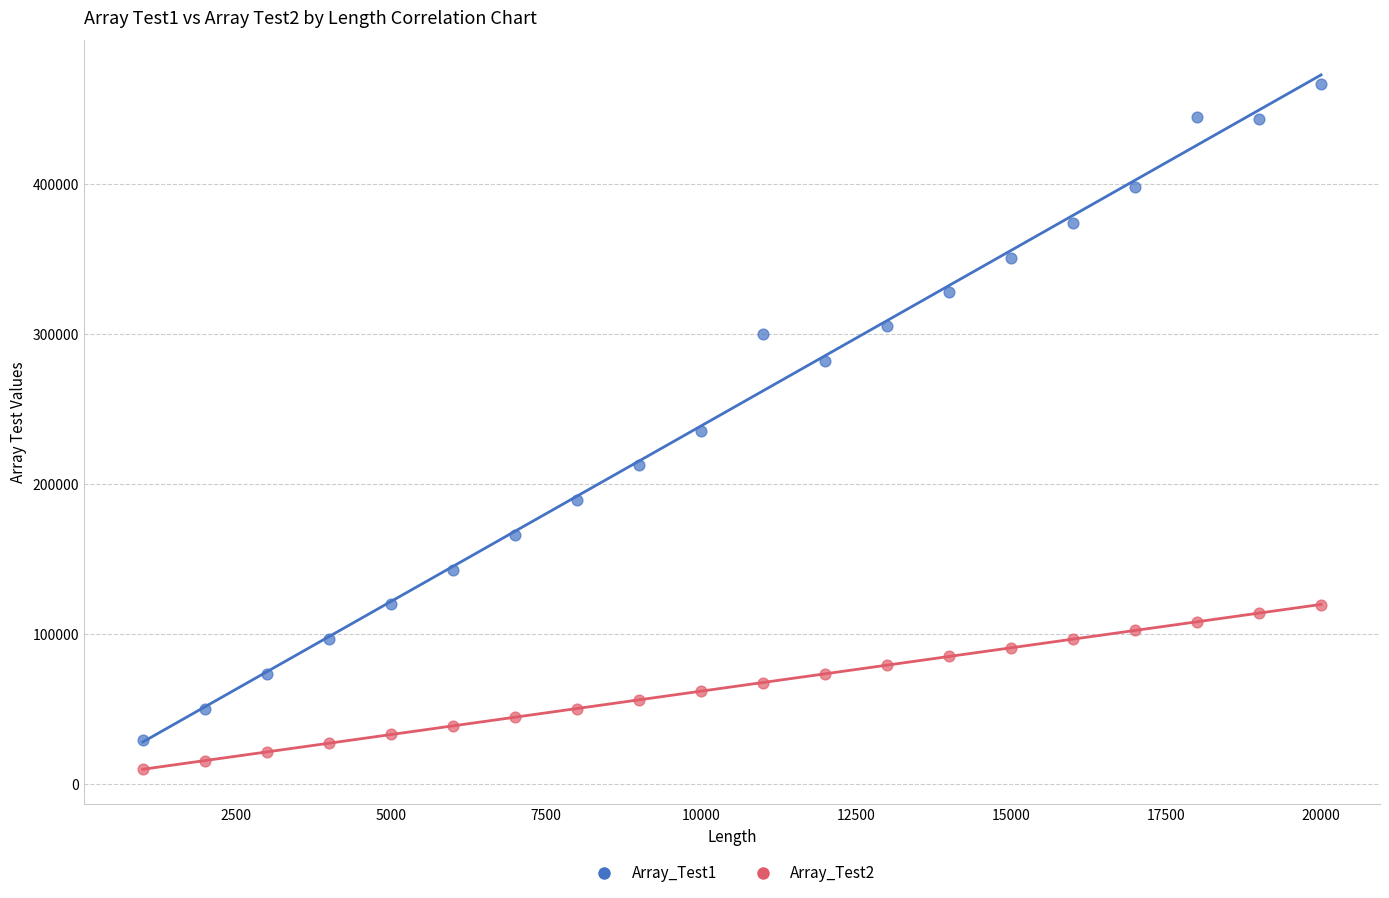

Which series contains the highest Y value?

Array_Test1